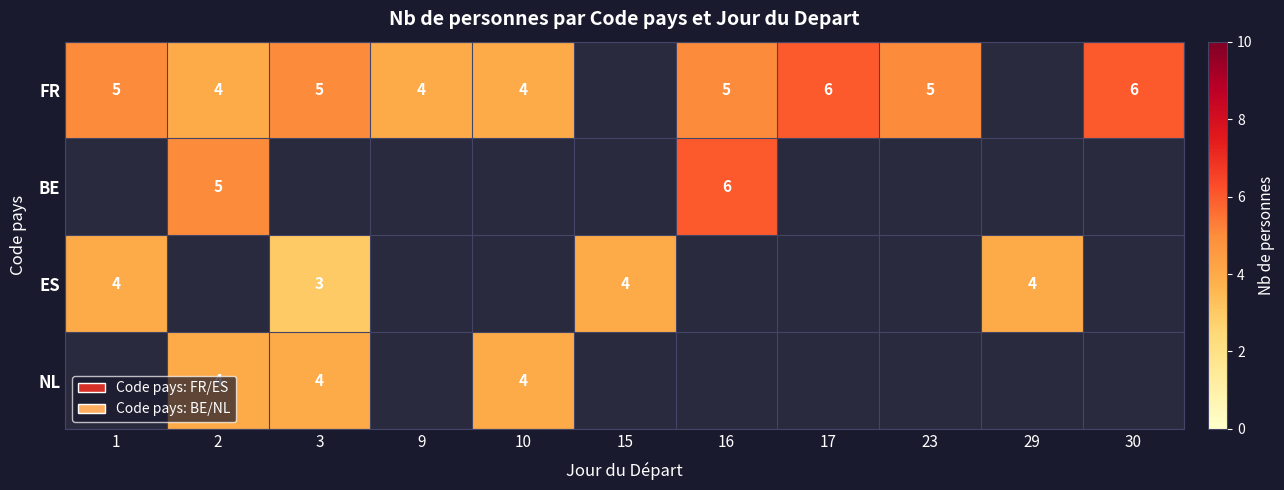

Is it true that FR equals 5 at 3?

True